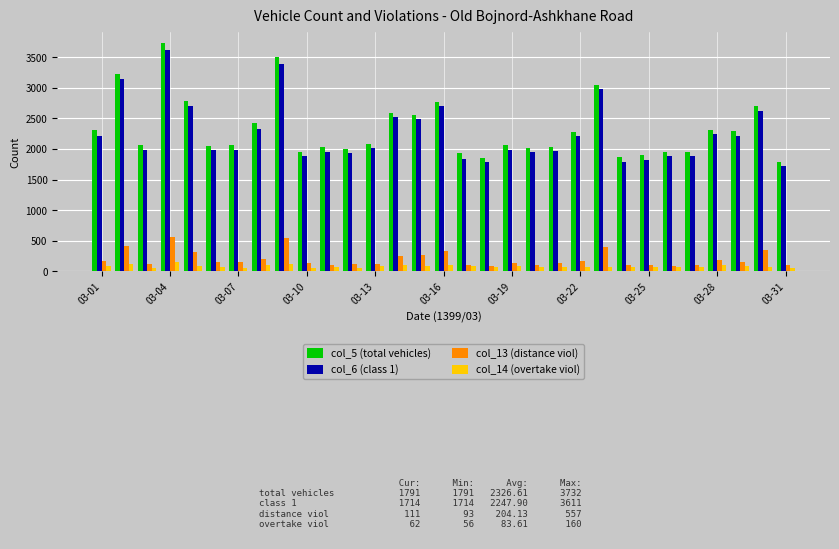

What is the maximum value shown in the chart?

3732